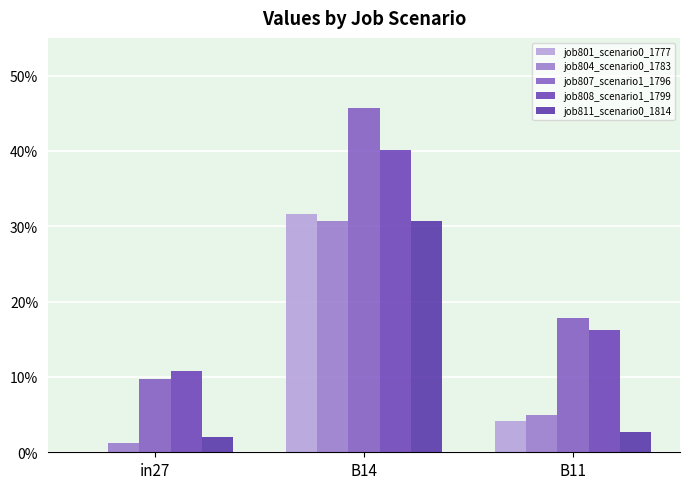

Are the bars horizontal?

No